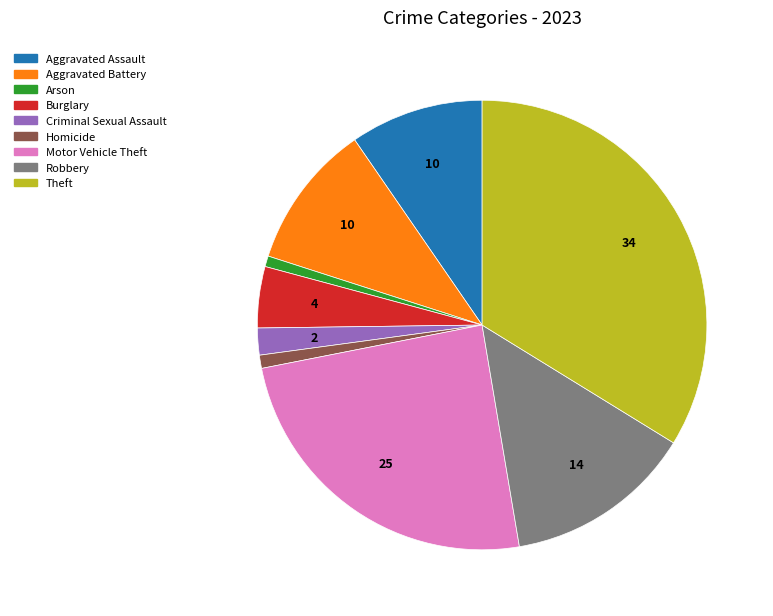

Is there any slice that represents more than half of the pie?

No